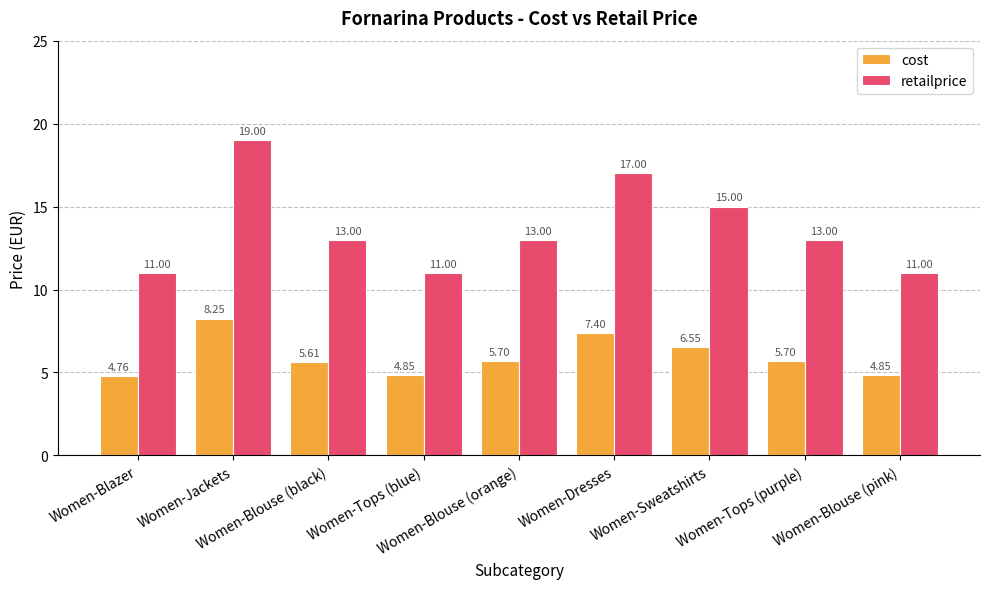

Rank the series by their average value, from lowest to highest.

cost, retailprice